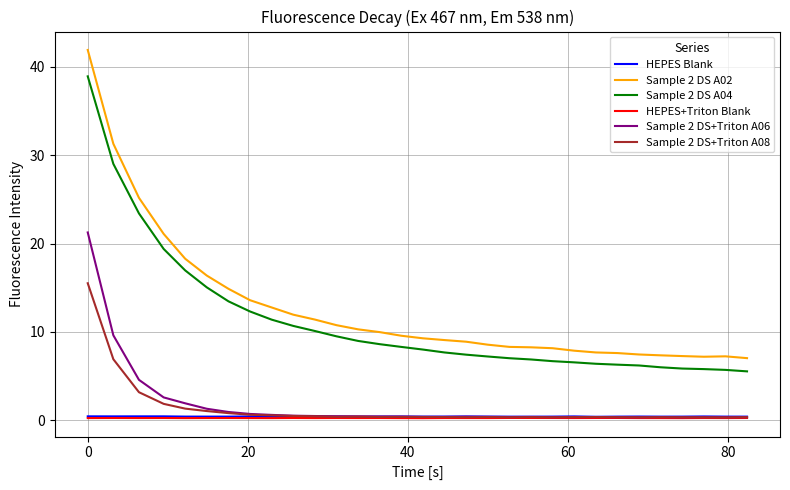

What is the highest value of the Sample 2 DS+Triton A06 series?

21.3